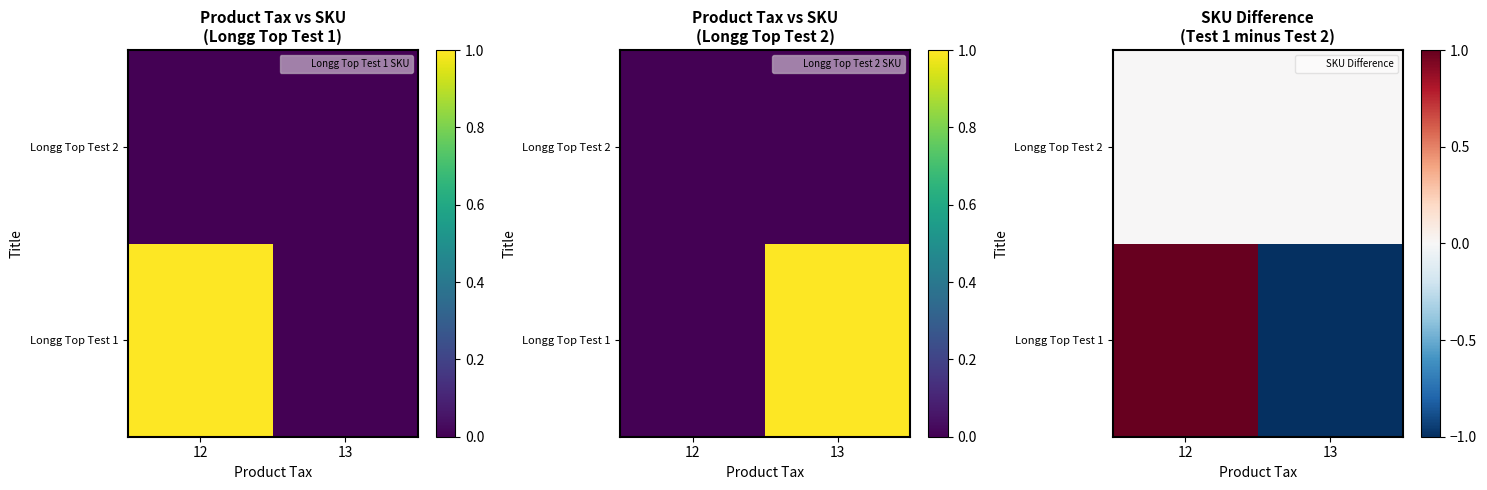

At which label is Longg Top Test 1 closest to 0?

12